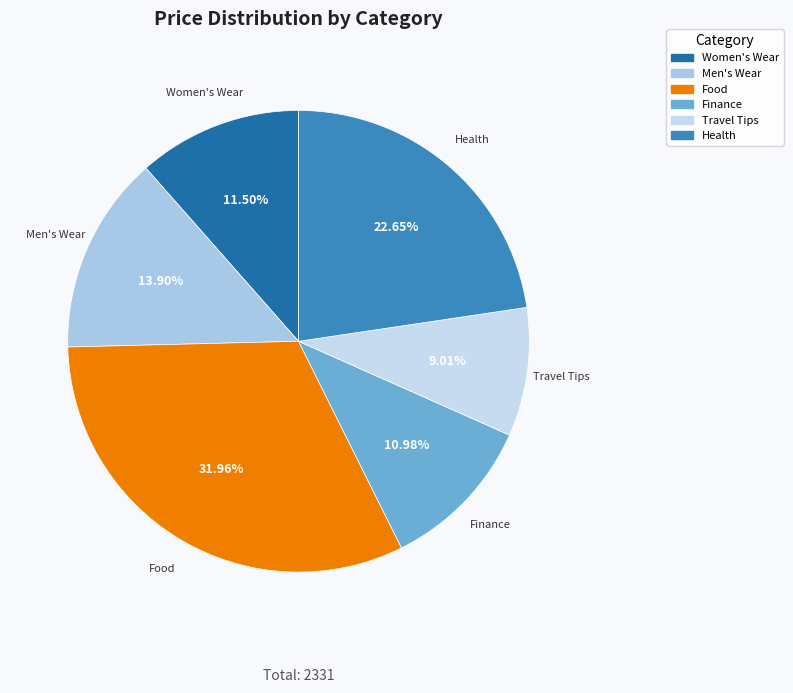

The Finance slice represents 17% of the pie. True or false?

False